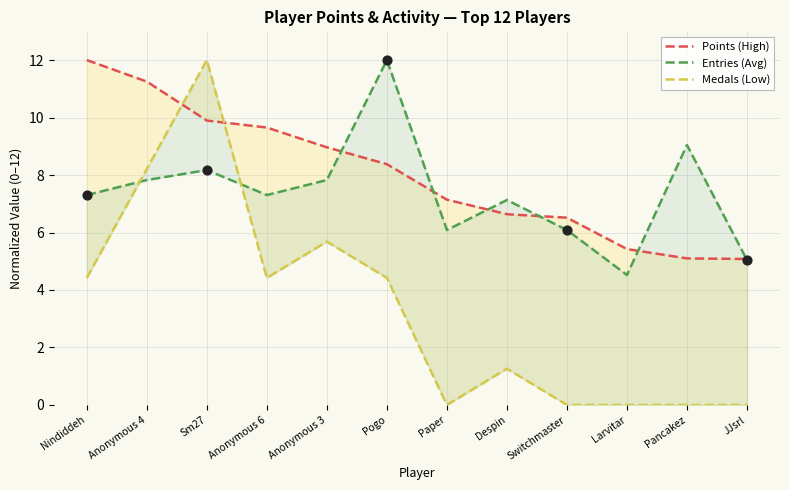

Is the value of Entries (Avg) at Anonymous 6 greater than the value of Medals (Low) at Switchmaster?

Yes